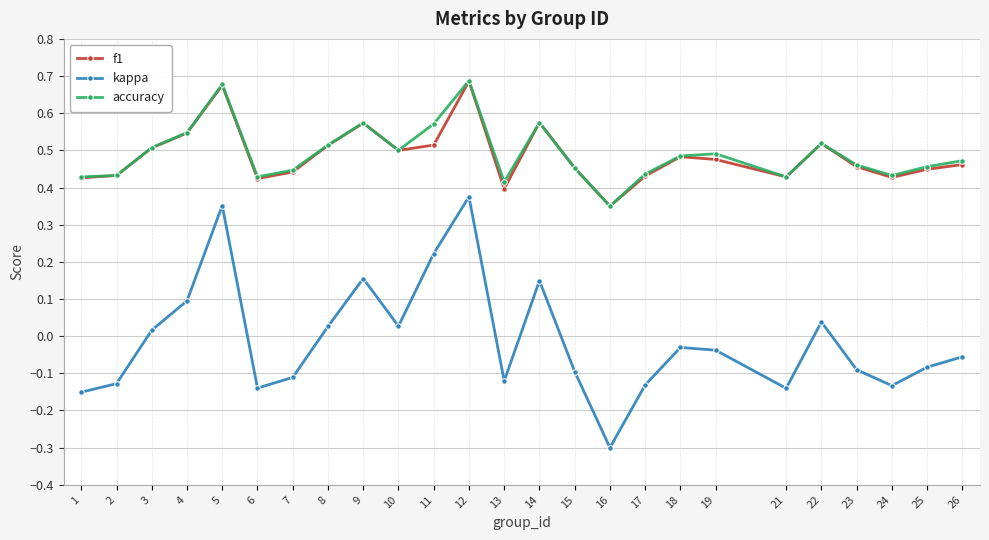

True or false: f1 has more than 1 interior local peaks.

True